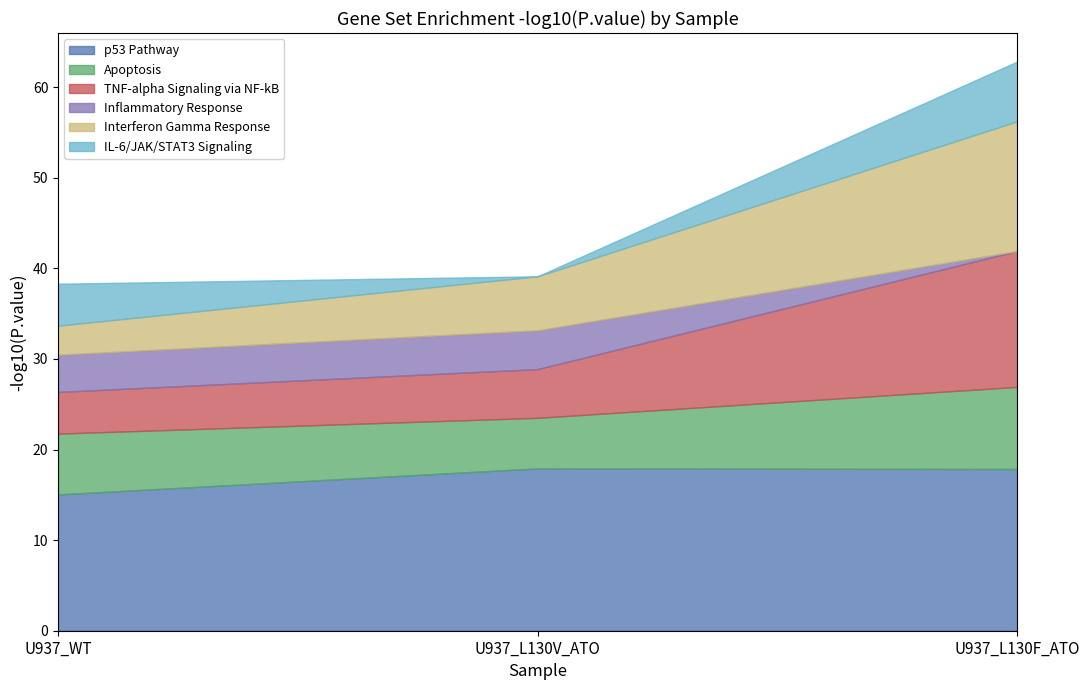

At which category is the sum across all series the highest?

U937_L130F_ATO